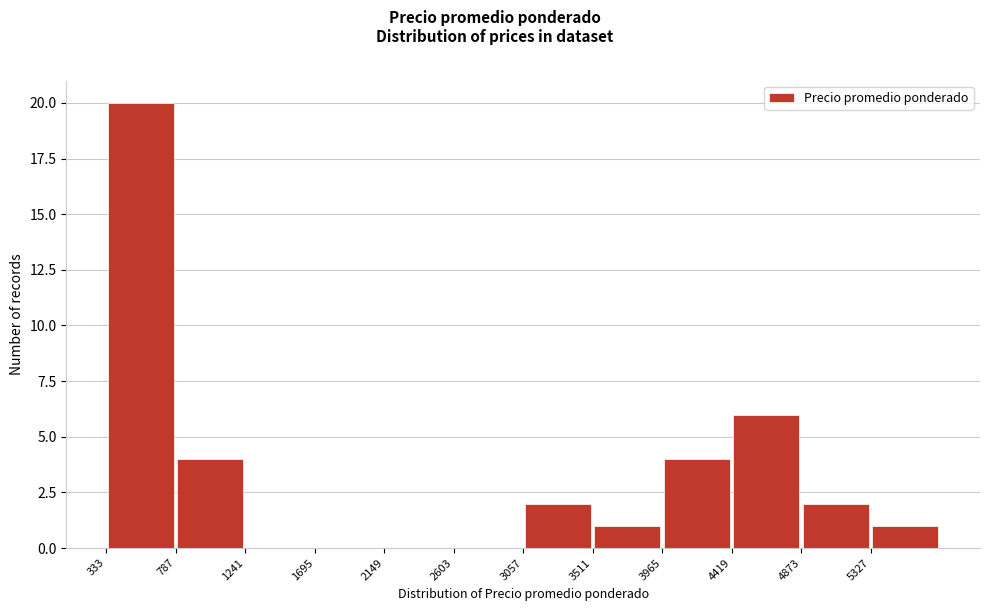

What is the height of the bar covering 3050 to 3500 on the x-axis? Neither the bar edges nor the heights are printed on the chart, so give them approximately, as read against the axes.

2